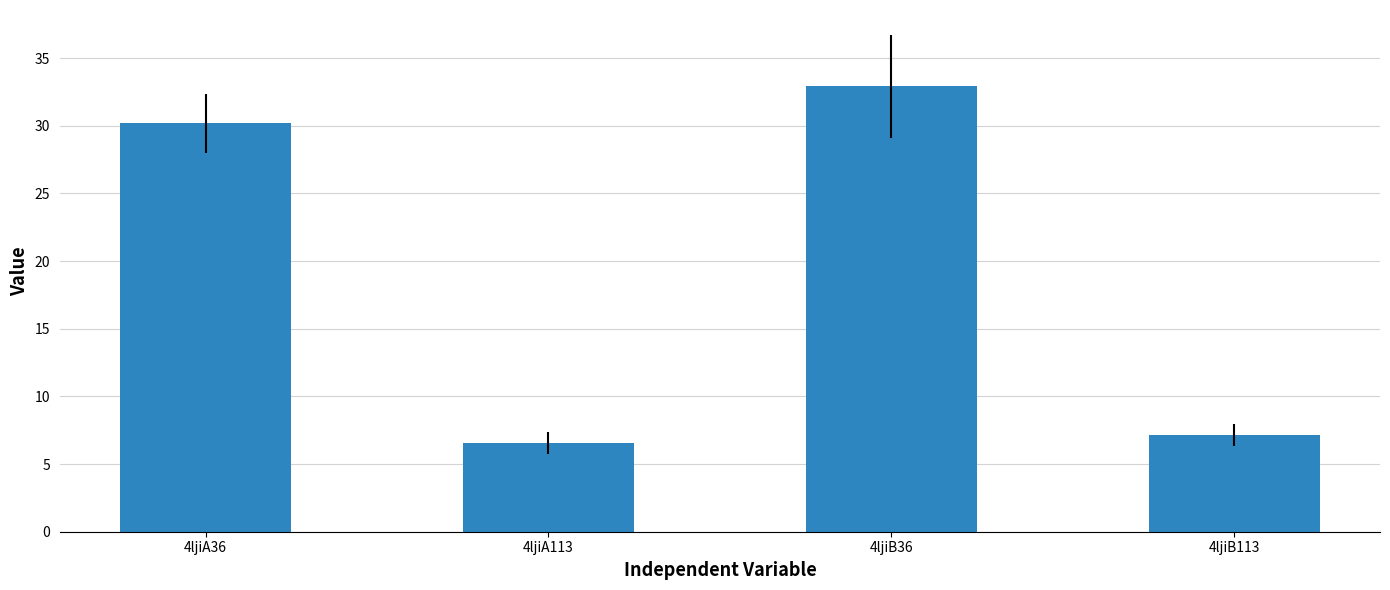

At which label is the value closest to 19?

4ljiA36